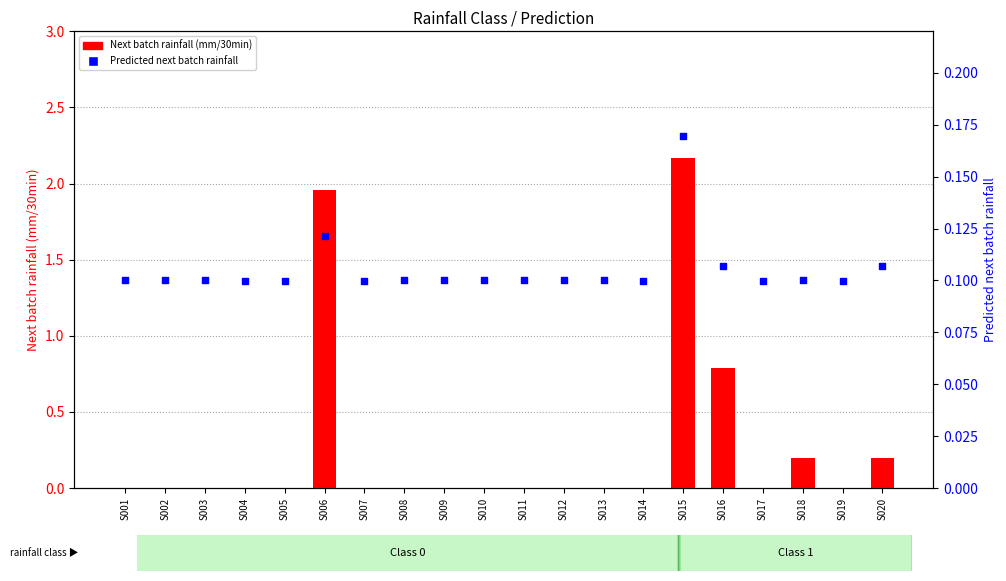

Which series contains the lowest Y value?

Next batch rainfall (mm/30min)